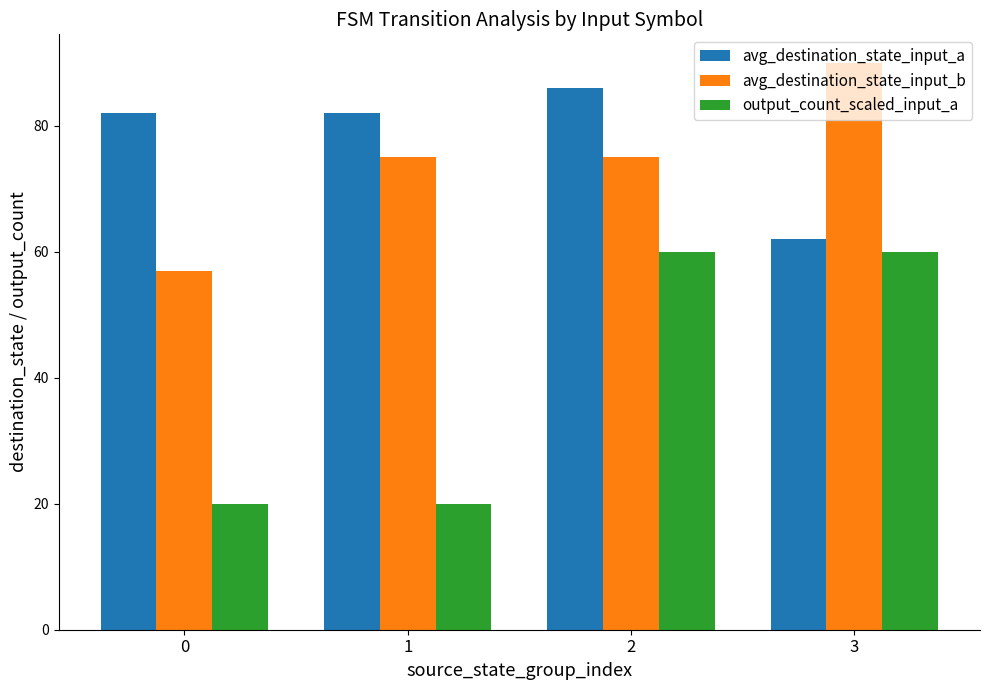

How many categories are shown in the chart?

4